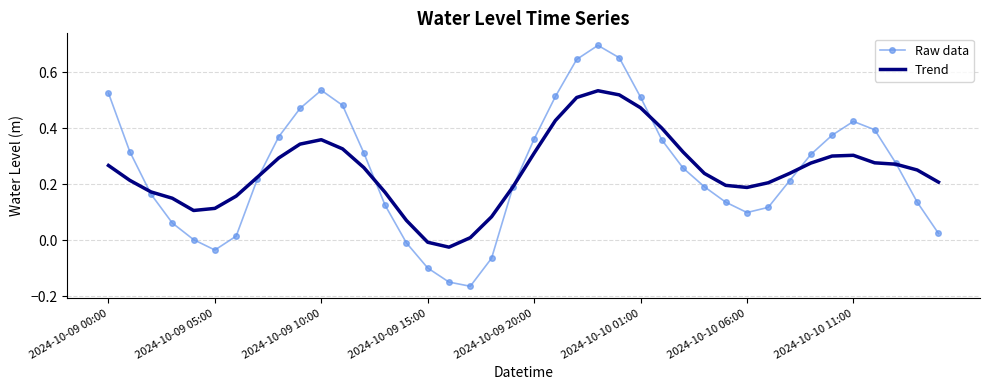

List the series in order of their peak value, lowest first.

Trend, Raw data